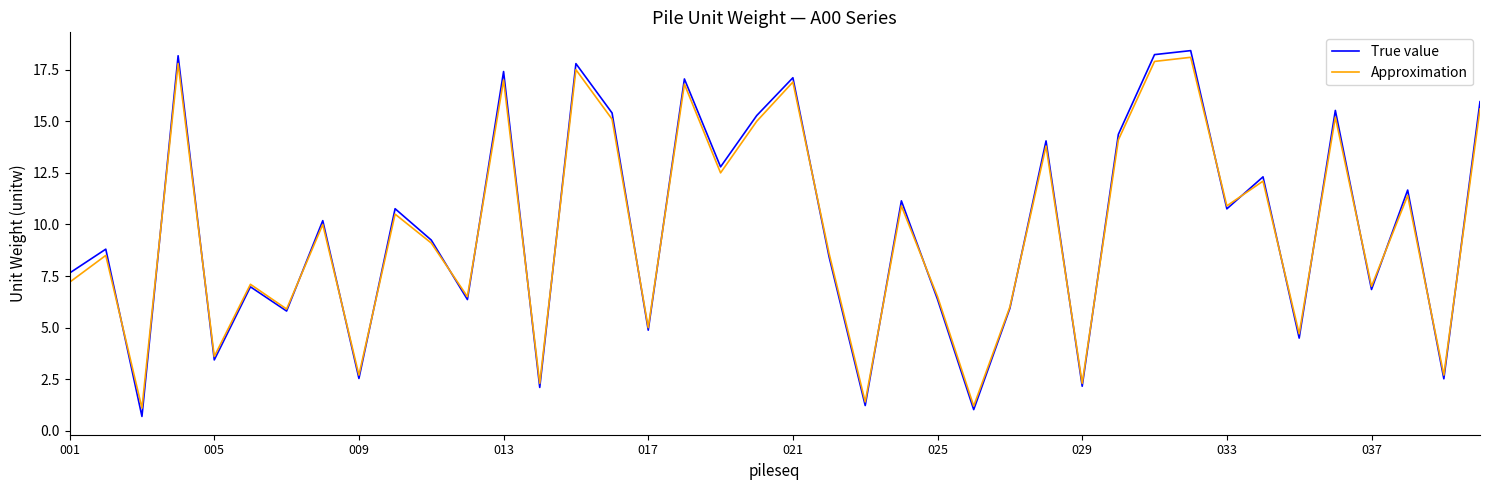

What is the minimum value shown in the chart?

0.7